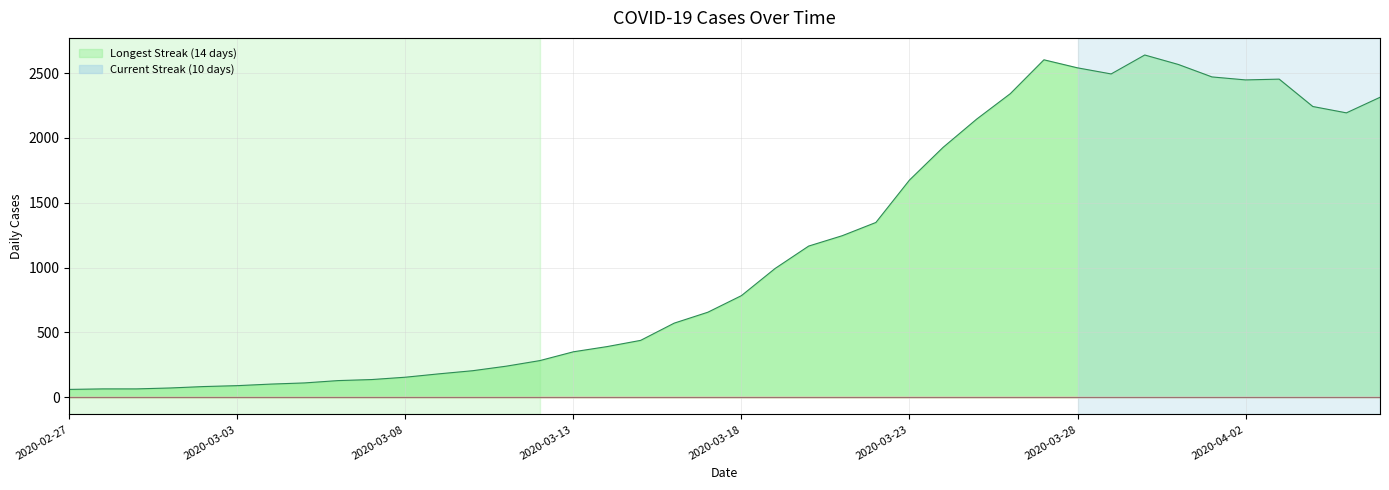

What is the maximum value shown in the chart?

2639